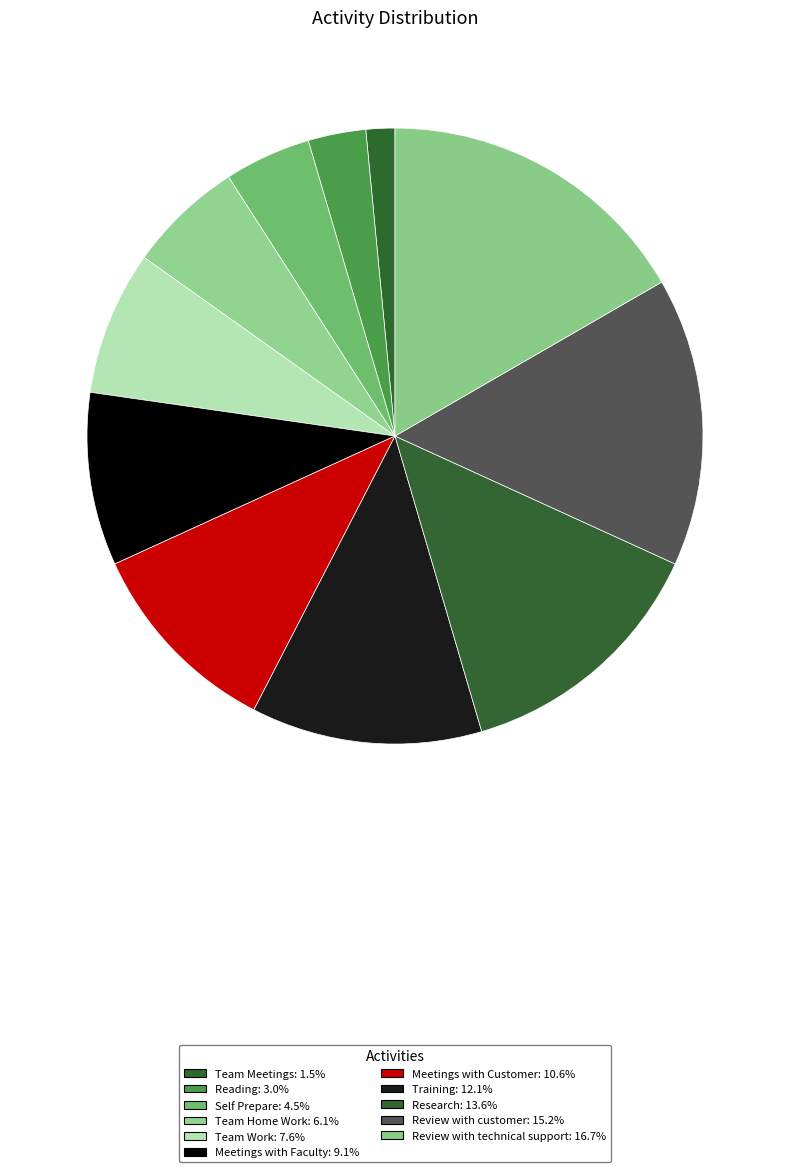

How many slices are in this pie chart?

11